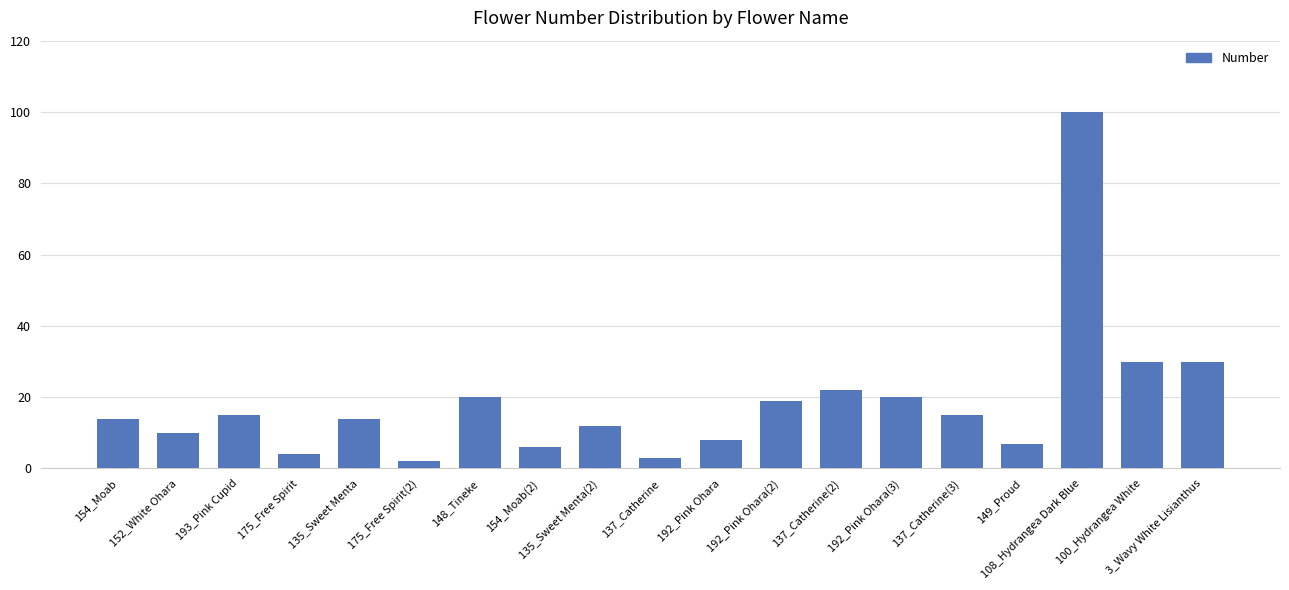

The value at 149_Proud is 2. True or false?

False